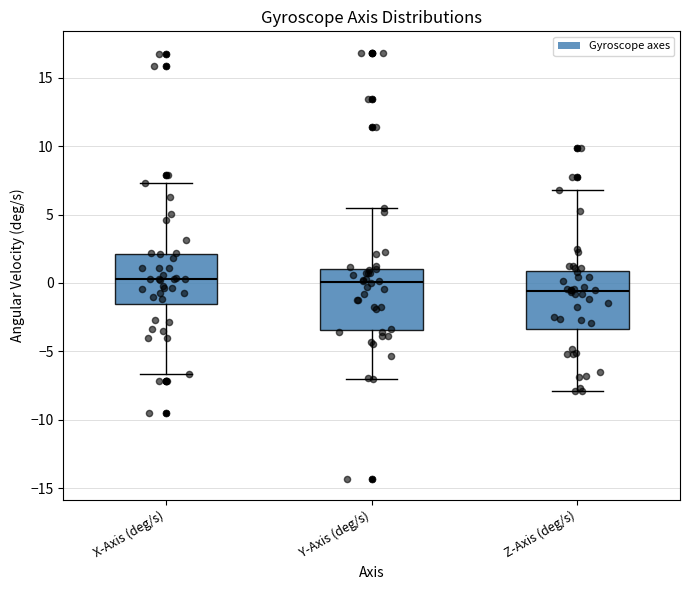

Where does the median line of the box for Y-Axis (deg/s) sit on the y-axis? The values are not printed on the chart, so give them approximately, as read against the axis.

0.0